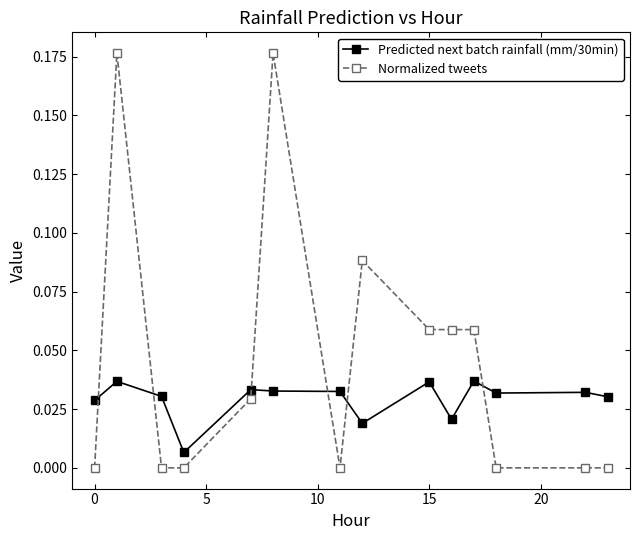

Which series has the largest range (max minus min)?

Normalized tweets